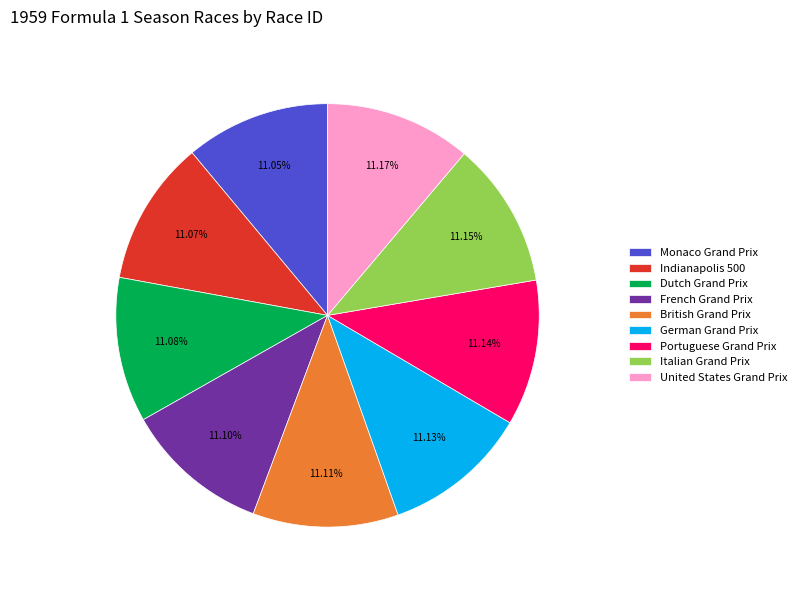

What percentage is the Portuguese Grand Prix slice, to the nearest percent?

11%